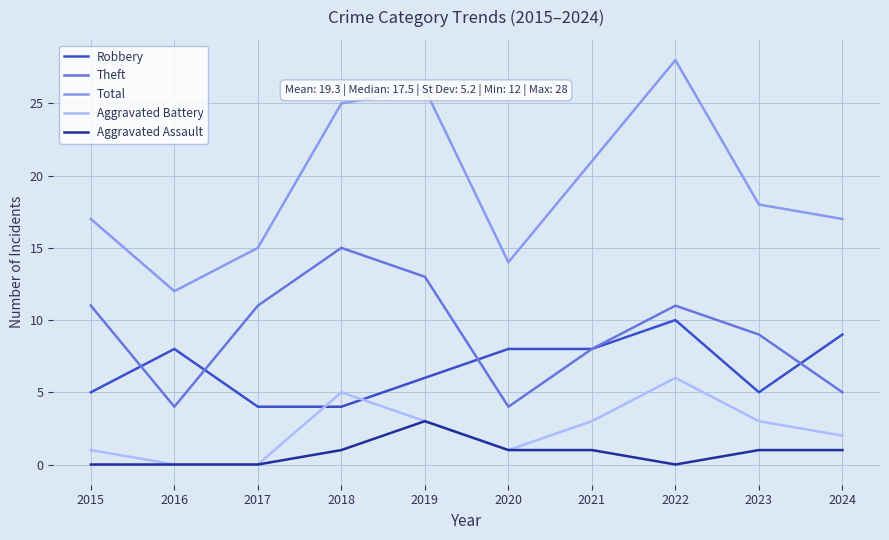

How many Aggravated Battery values are between 1 and 3?

6